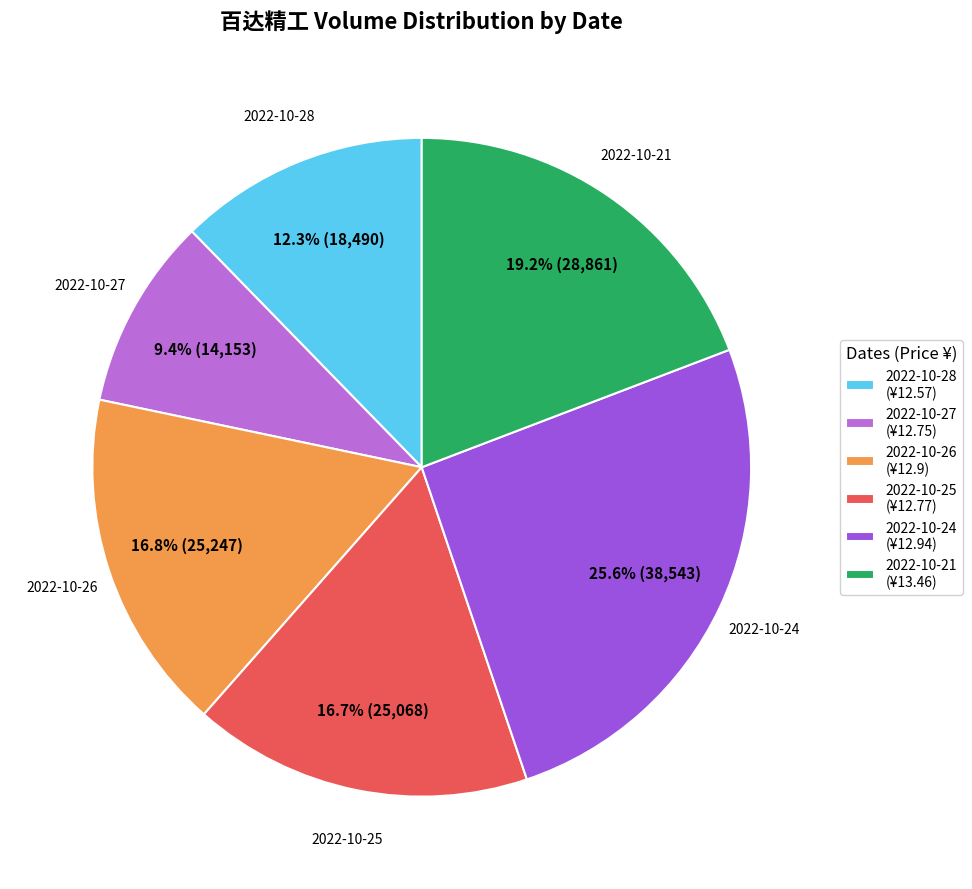

How many segments does this pie chart have?

6